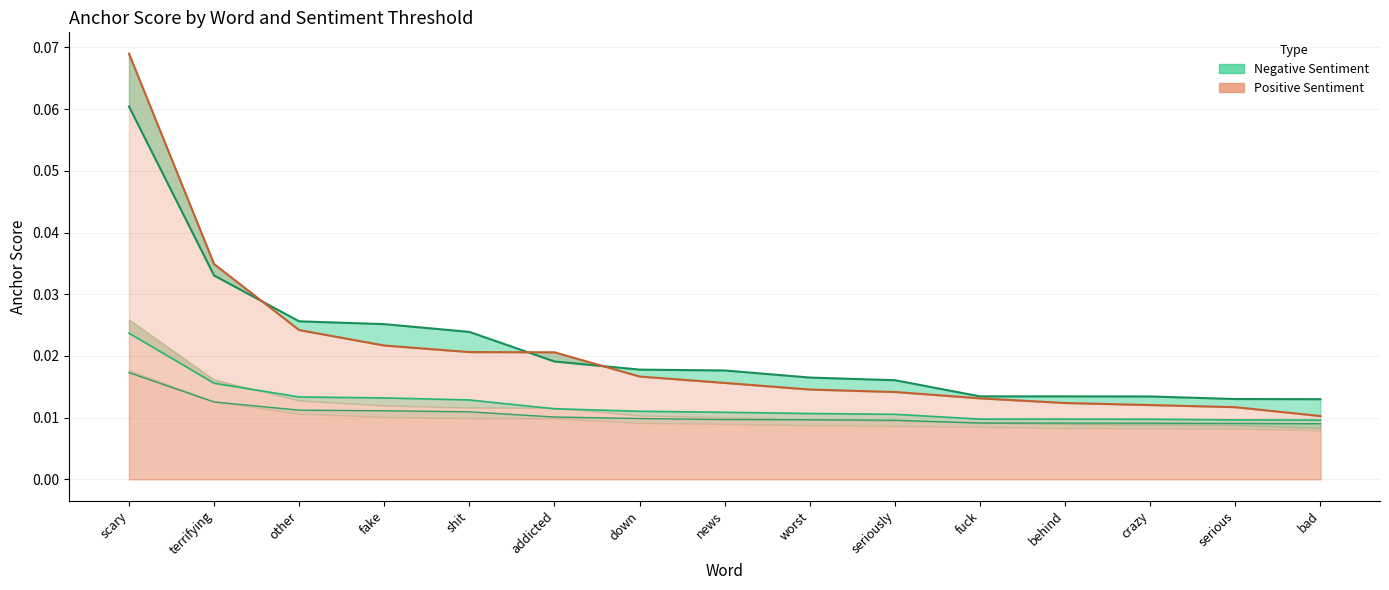

How many 0.65-negative anchor score values are between 0 and 1?

15